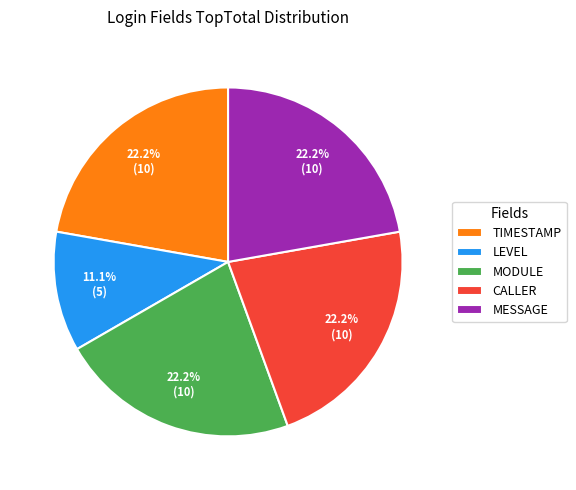

Is it true that MODULE is 22% of the pie?

True